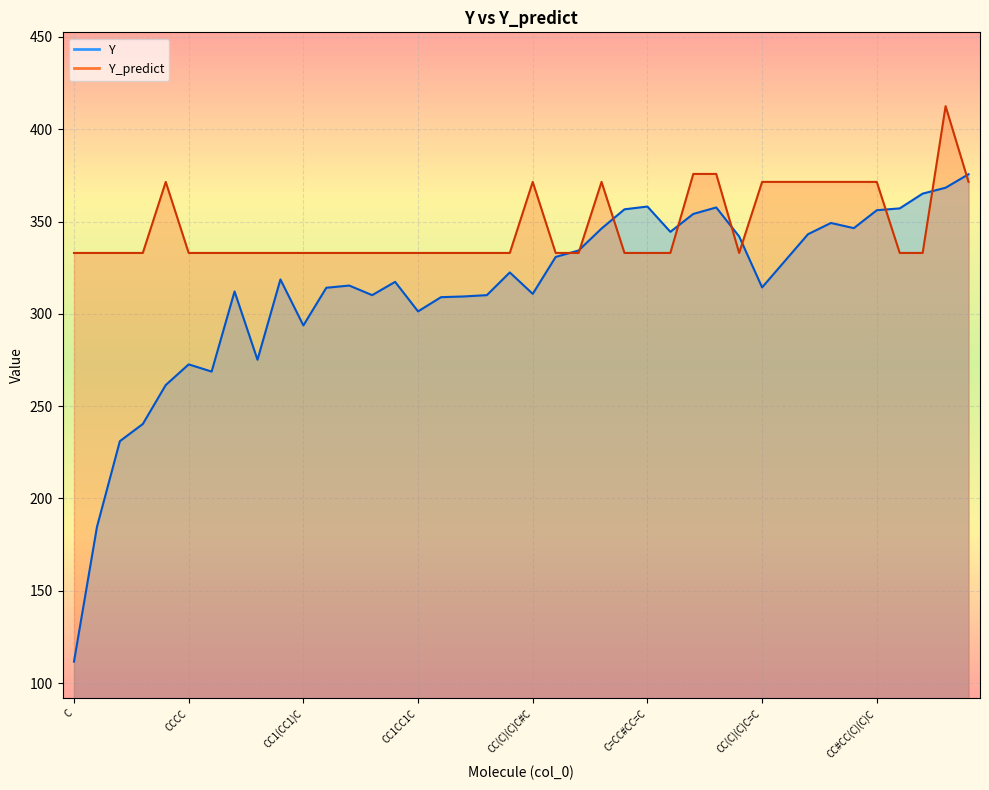

Which series has the largest total across all categories?

Y_predict